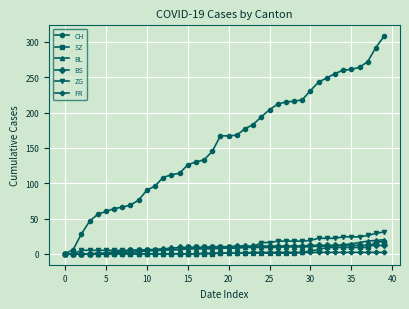

Which series has the largest range (max minus min)?

CH